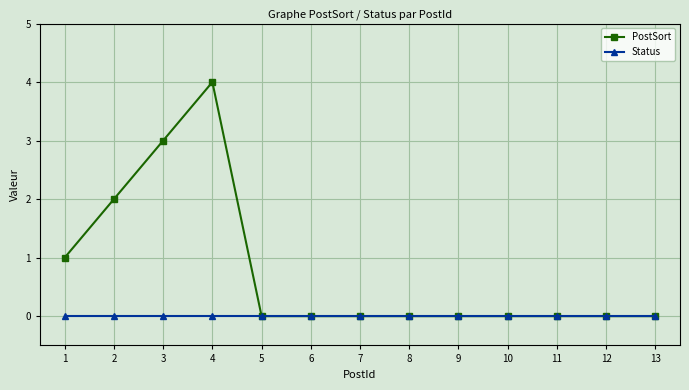

List the series in order of their overall mean, lowest first.

Status, PostSort